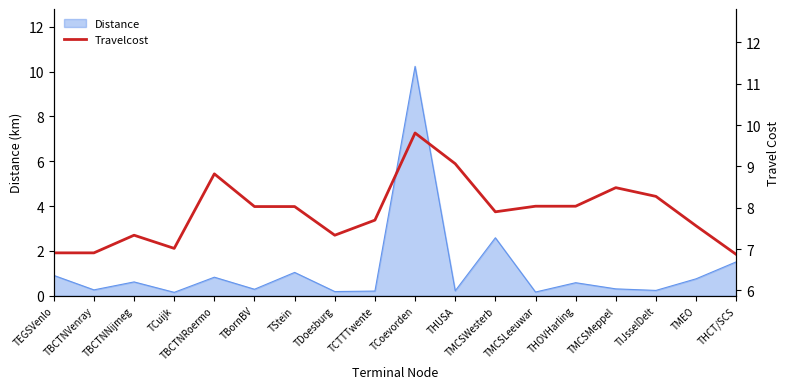

The Distance series shows 1.0 at TMCSWesterb. True or false?

False